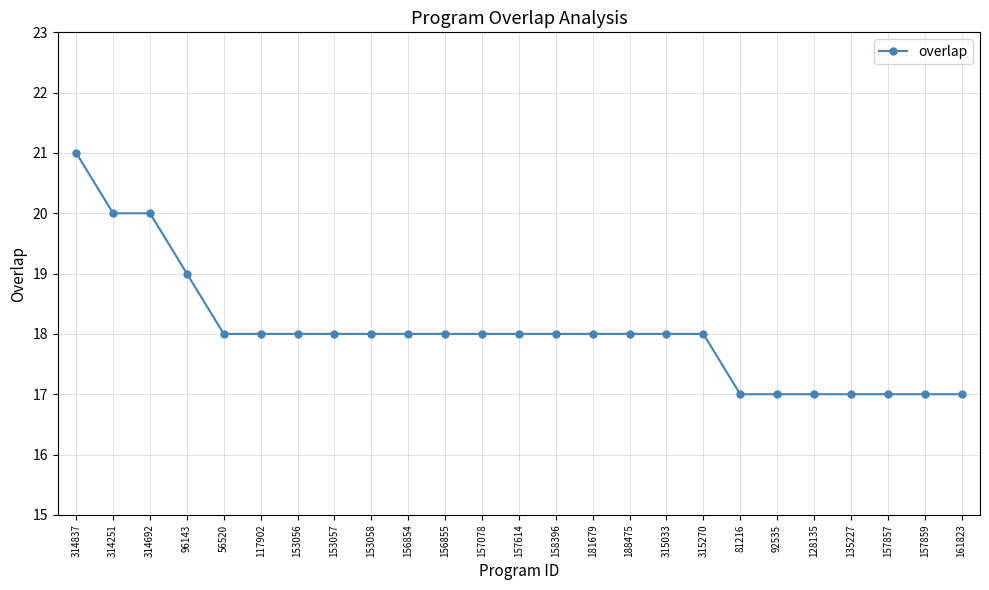

The value at 188475 is 11. True or false?

False